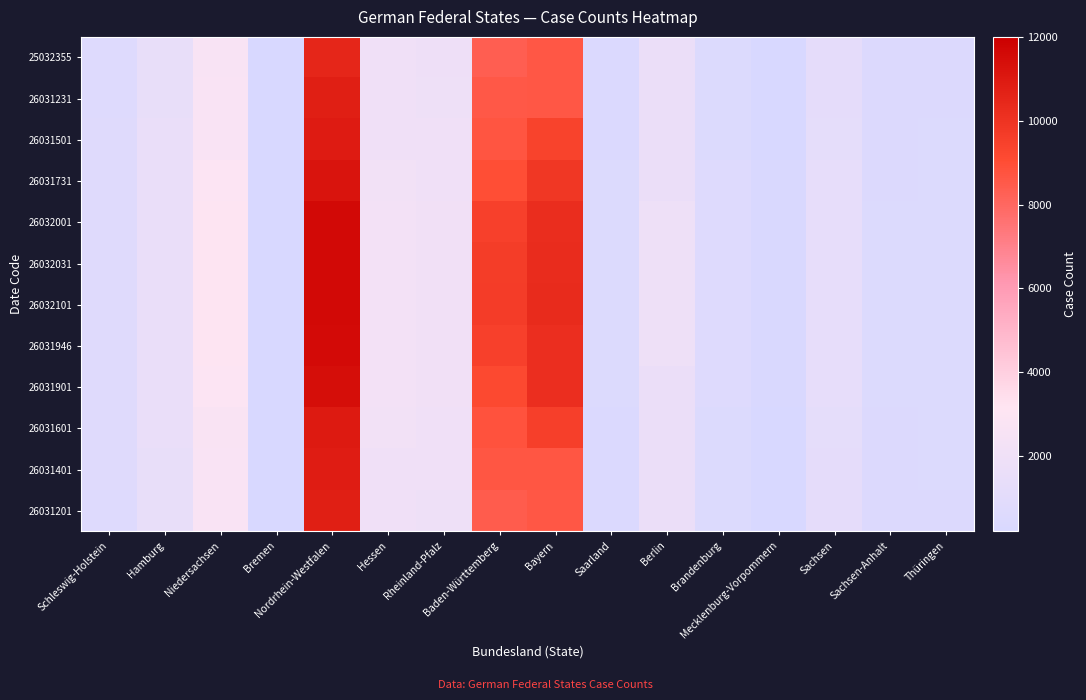

Which series has the largest range (max minus min)?

26032031